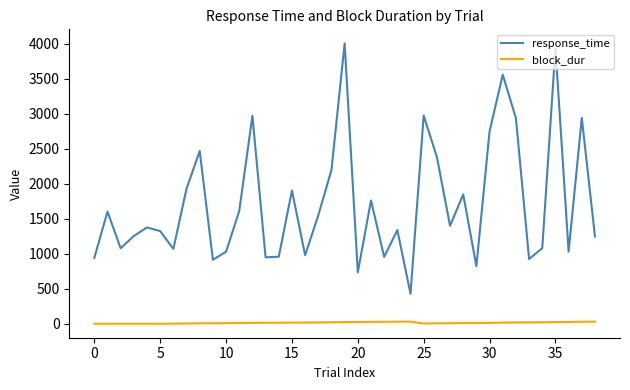

True or false: block_dur and response_time intersect in this chart.

False